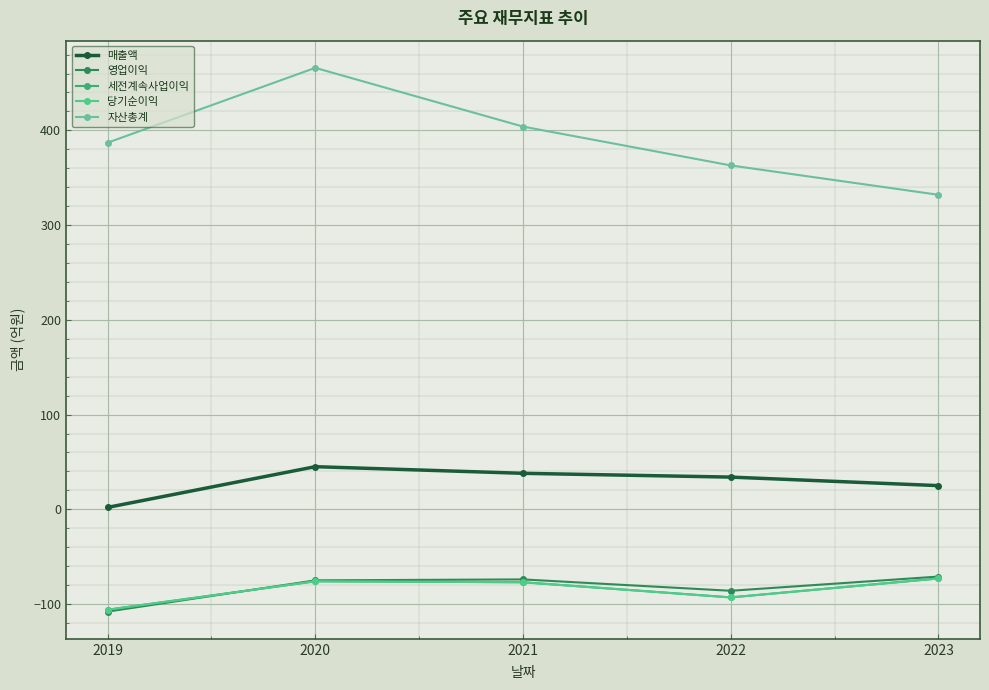

Between 2019 and 2023, which series saw the biggest shift?

자산총계